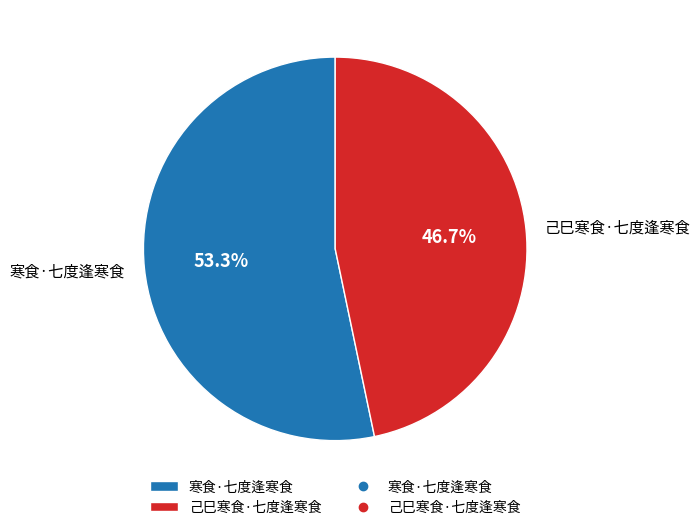

What portion of the pie excludes 己巳寒食·七度逢寒食?

53.3%